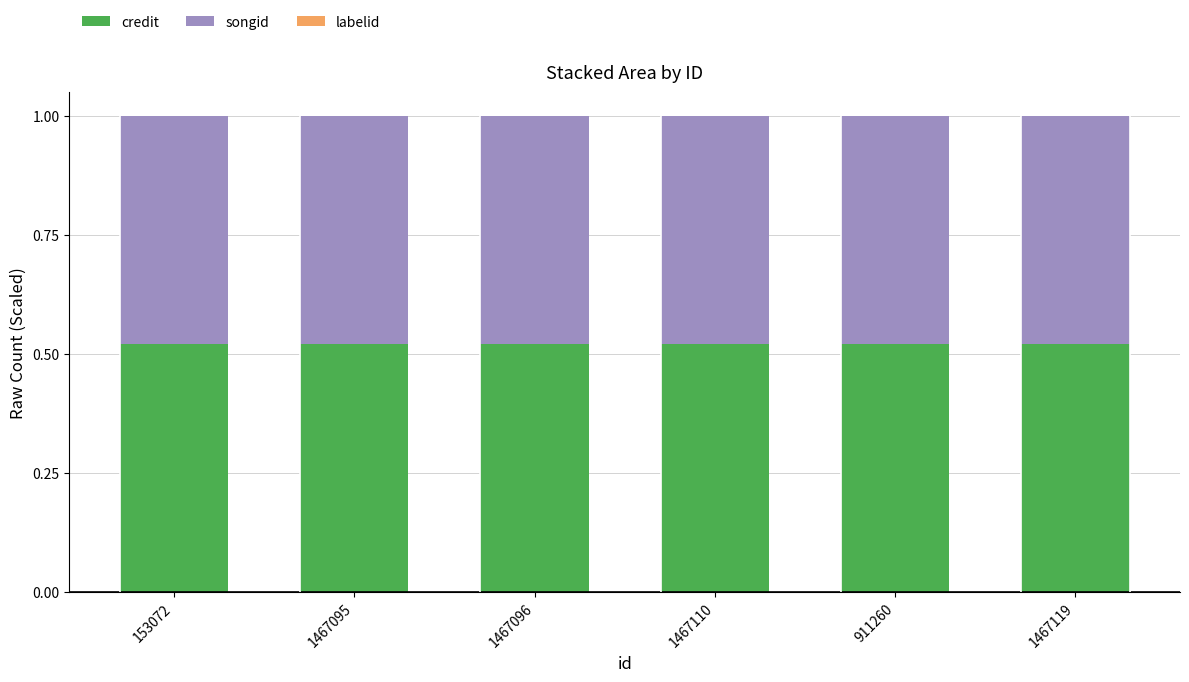

Is it true that credit equals 0.9 at 1467095?

False